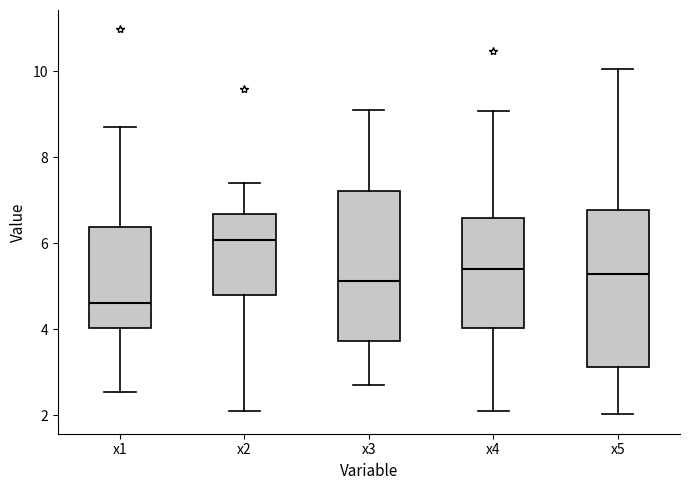

Reading left to right, transcribe this box plot: for each box, give where its median line is, the range the box spans, and where its two whiskers end, as read against the y-axis. The values are not printed on the chart, so give them approximately, as read against the axis.

x1: median 4.6, box 4.0 to 6.4, whiskers 2.6 to 8.6
x2: median 6.0, box 4.8 to 6.6, whiskers 2.2 to 7.4
x3: median 5.2, box 3.8 to 7.2, whiskers 2.8 to 9.2
x4: median 5.4, box 4.0 to 6.6, whiskers 2.2 to 9.0
x5: median 5.2, box 3.2 to 6.8, whiskers 2.0 to 10.0